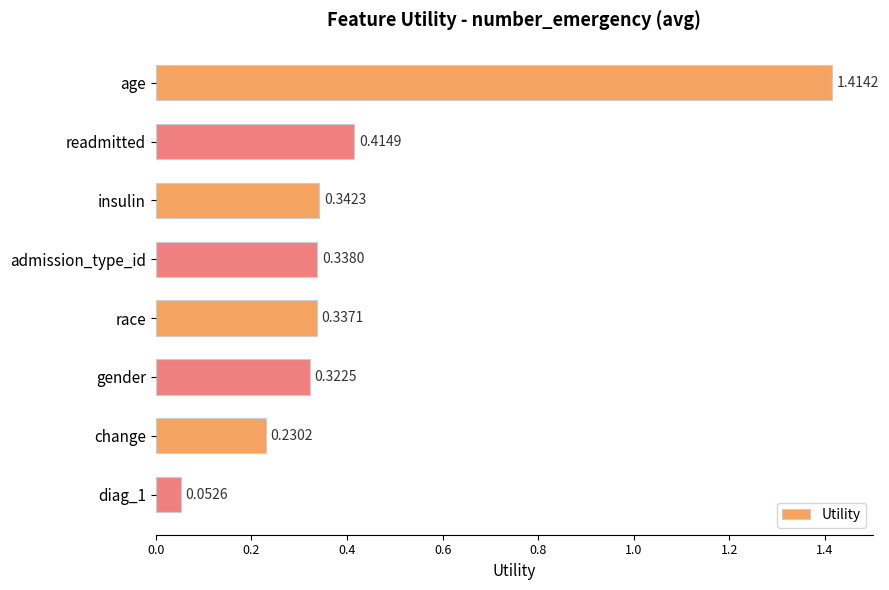

What is the label of the 3rd bar from the bottom?

gender